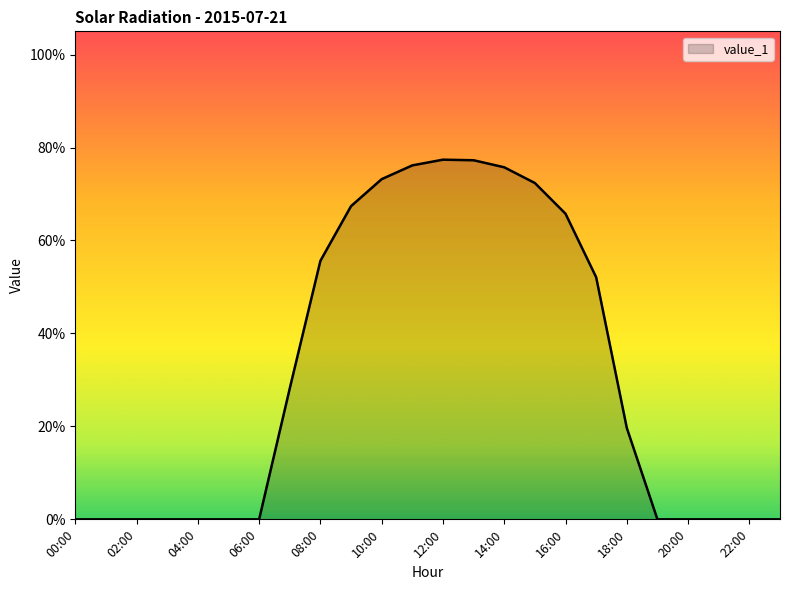

True or false: there are more than 2 points higher than both neighbors.

False